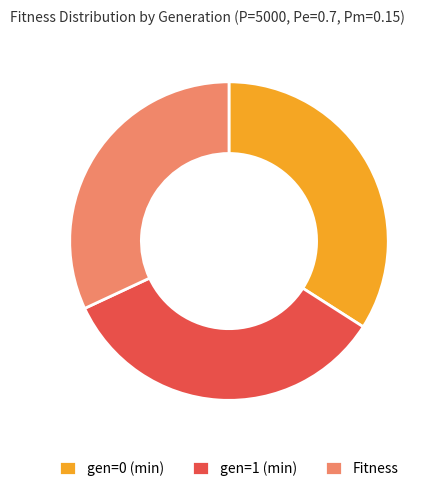

Count the number of slices in the pie.

3